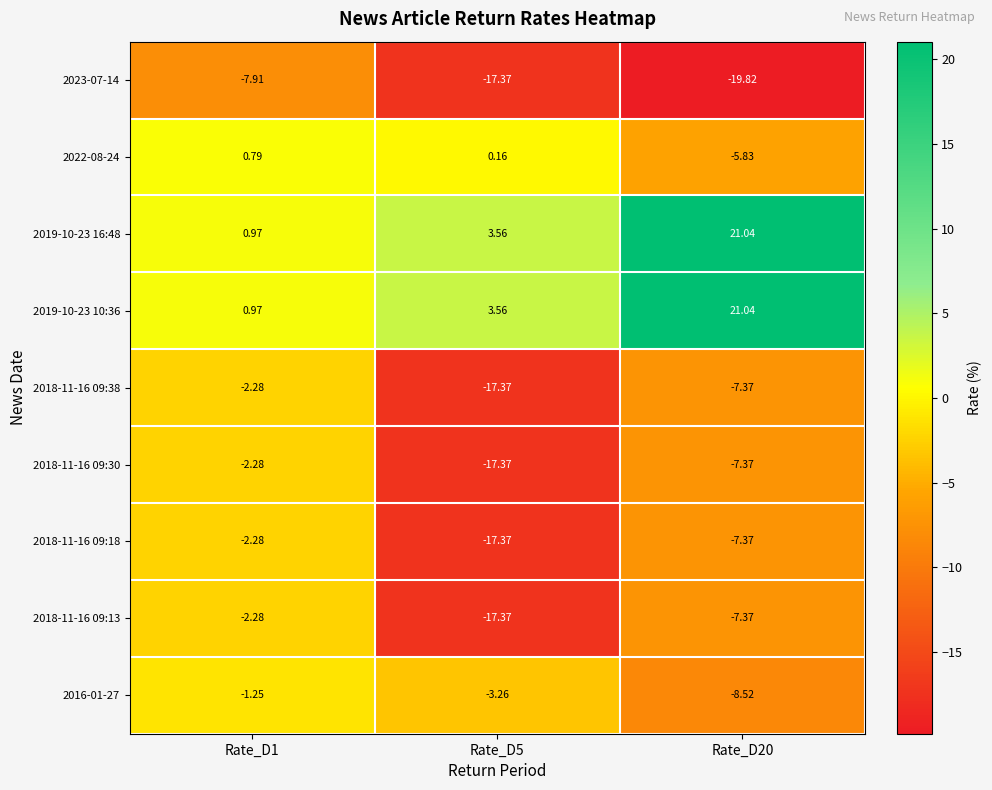

Is the value of 2018-11-16 09:30 at Rate_D5 greater than the value of 2023-07-14 at Rate_D1?

No